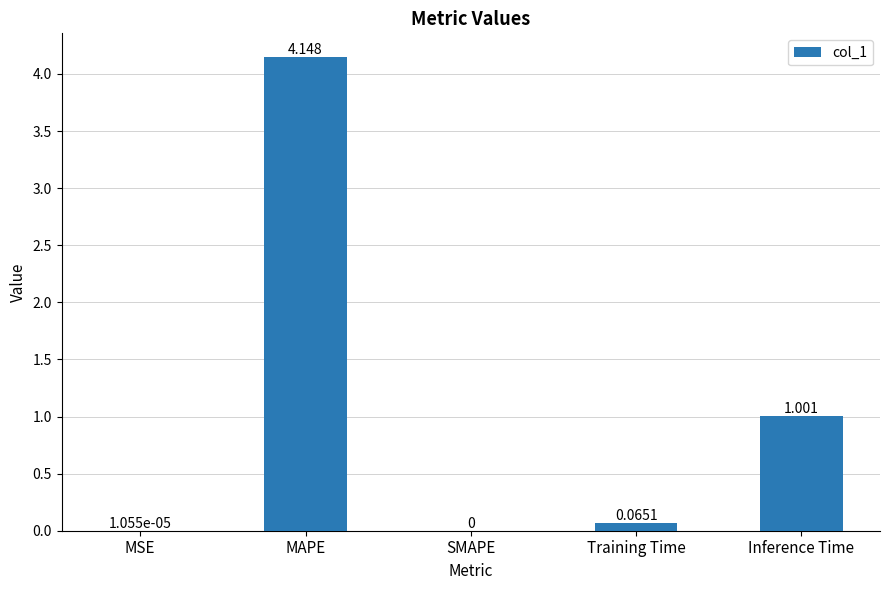

At which label is the value closest to 2?

Inference Time